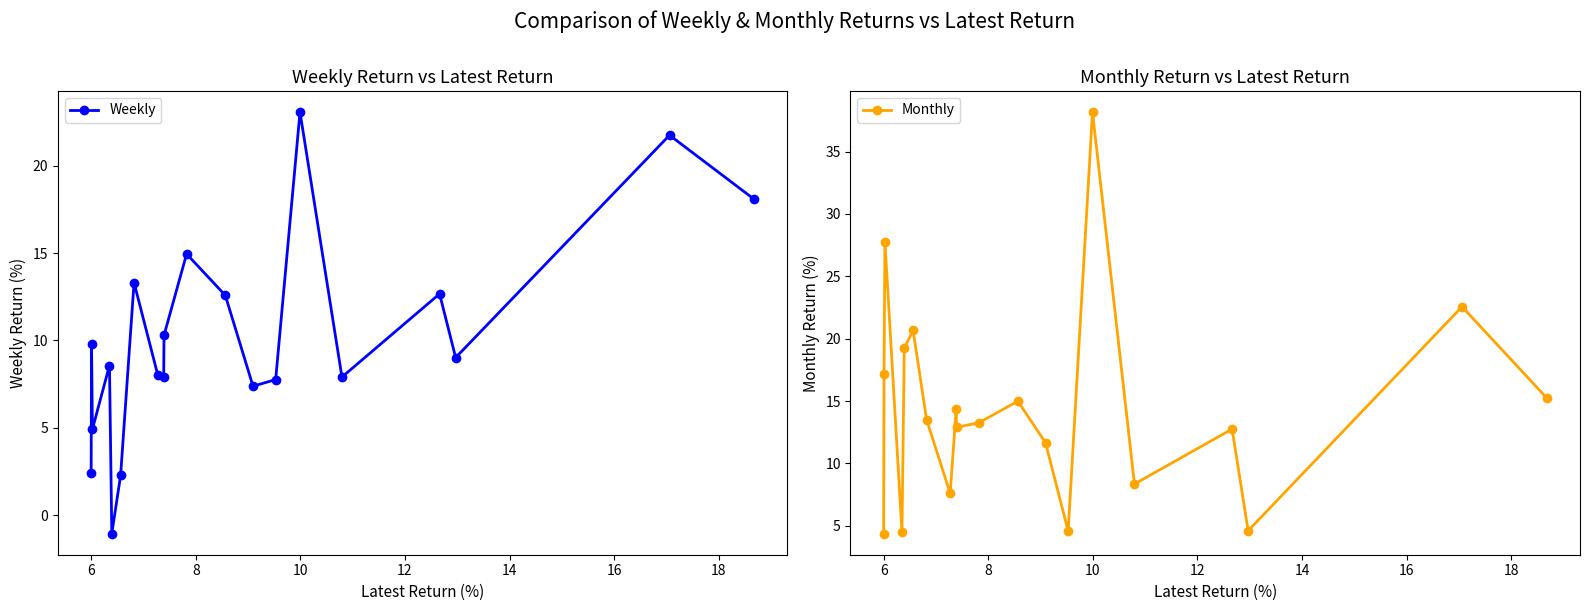

True or false: Weekly has more than 2 interior local peaks.

True